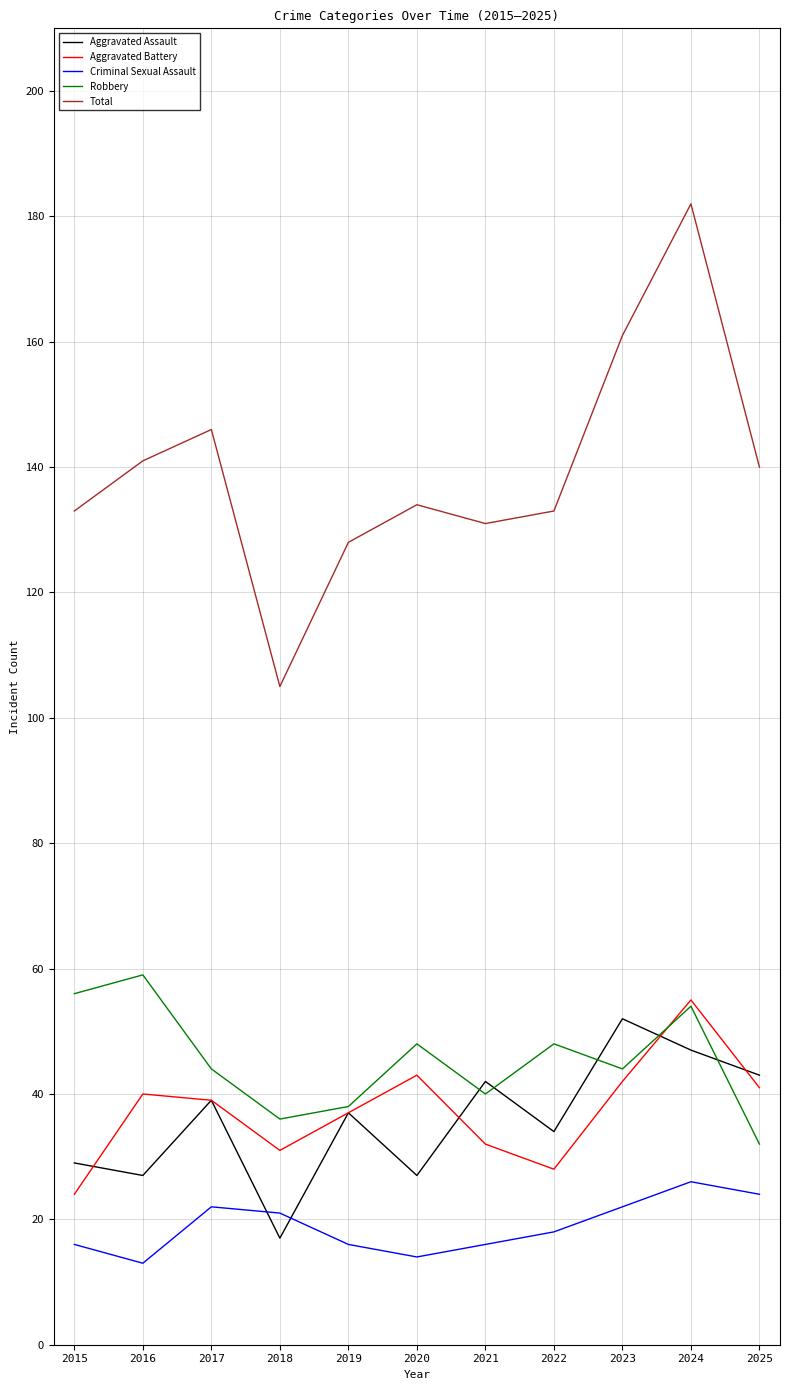

What is the highest value of the Robbery series?

59